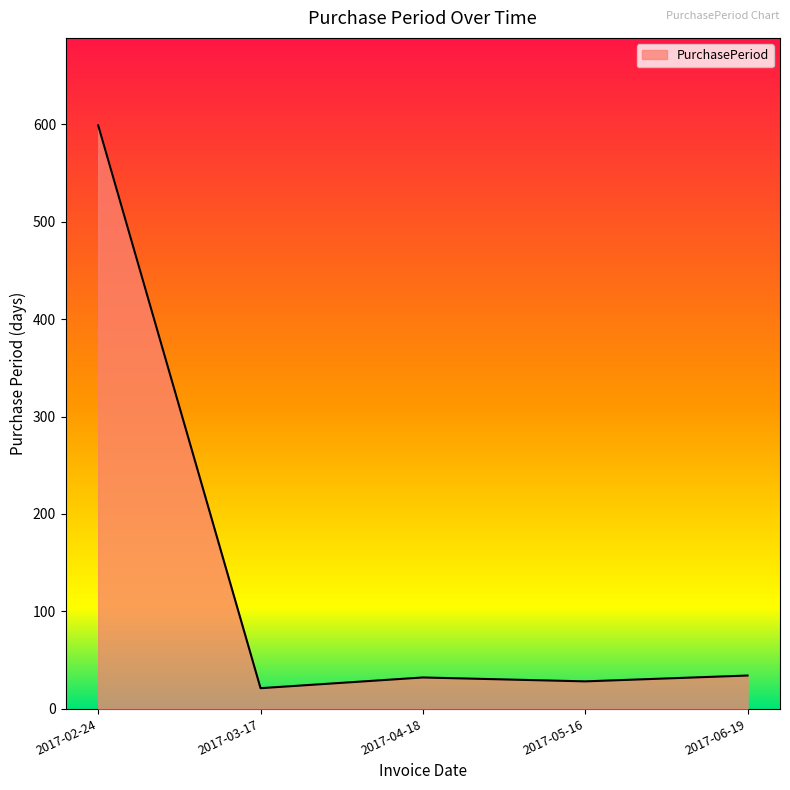

What is the sum of all values?

714